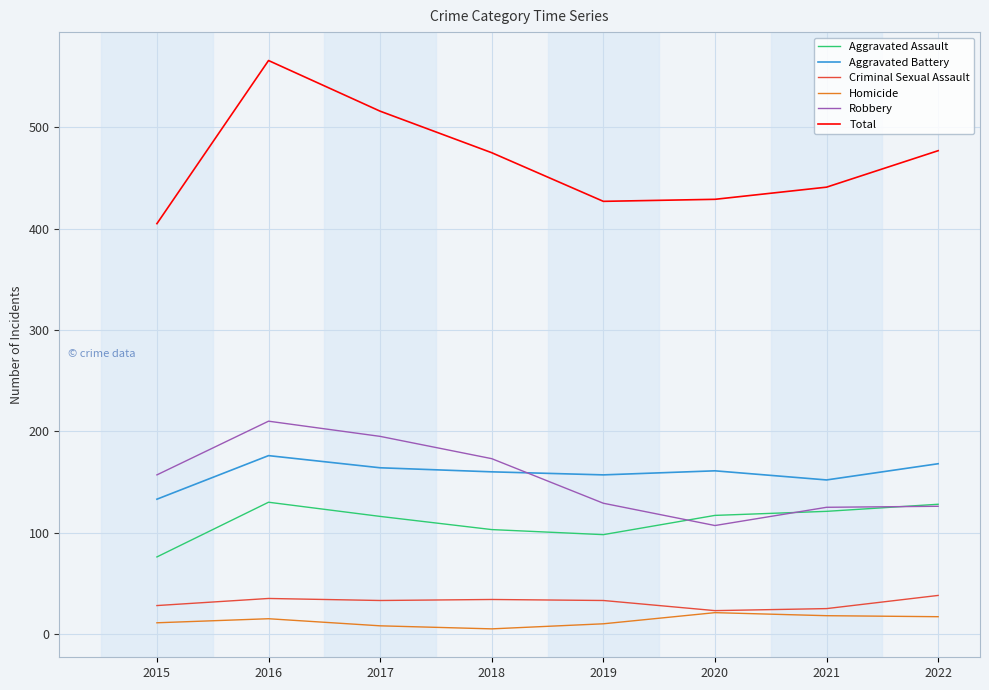

At which label does Aggravated Assault reach its minimum?

2015